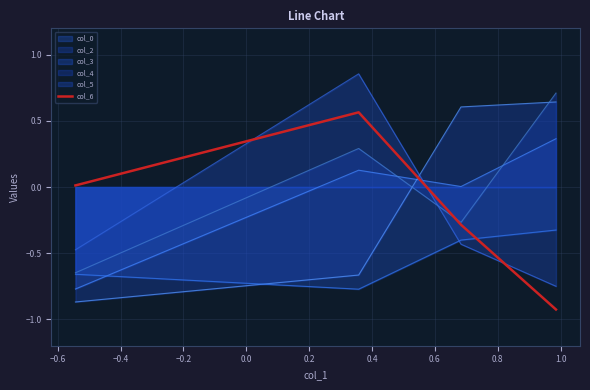

How many lines are shown in the chart?

6